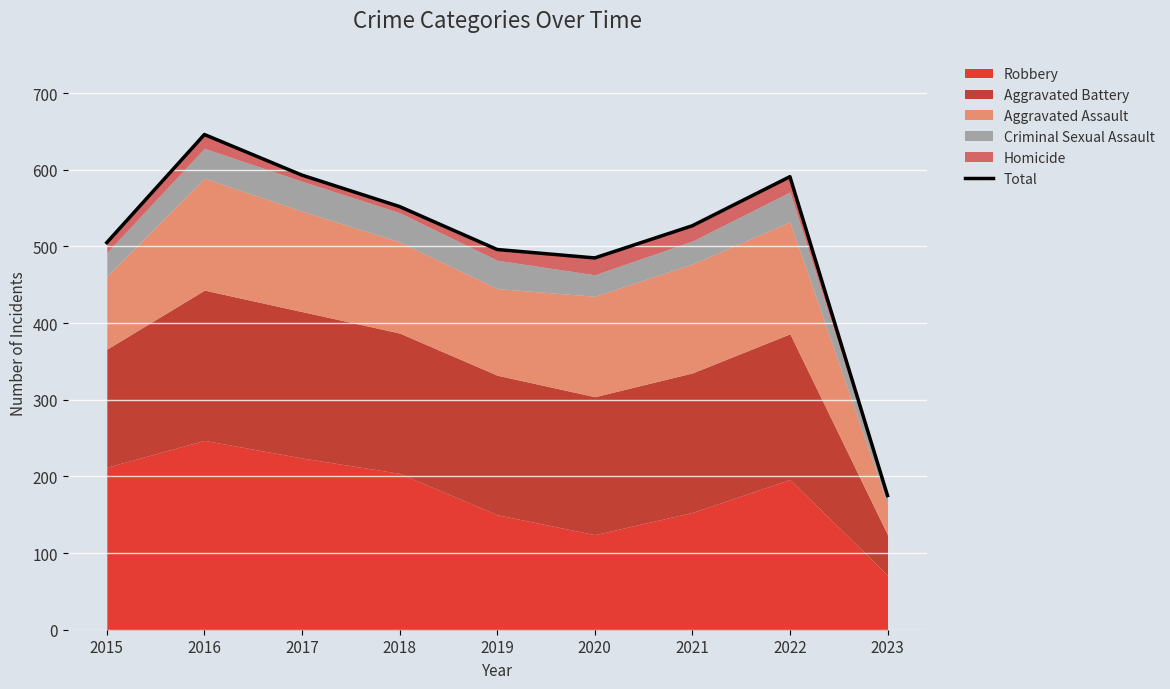

Where is the first local maximum?

2016